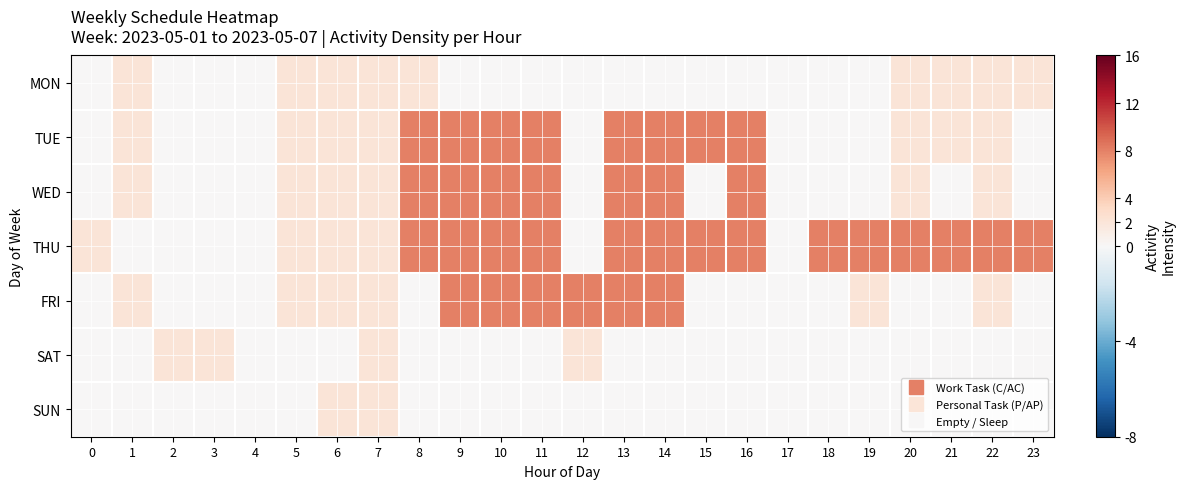

Reading left to right, list all the values displayed in this chart.

MON: 0=0	1=2	2=0	3=0	4=0	5=2	6=2	7=2	8=2	9=0	10=0	11=0	12=0	13=0	14=0	15=0	16=0	17=0	18=0	19=0	20=2	21=2	22=2	23=2
TUE: 0=0	1=2	2=0	3=0	4=0	5=2	6=2	7=2	8=8	9=8	10=8	11=8	12=0	13=8	14=8	15=8	16=8	17=0	18=0	19=0	20=2	21=2	22=2	23=0
WED: 0=0	1=2	2=0	3=0	4=0	5=2	6=2	7=2	8=8	9=8	10=8	11=8	12=0	13=8	14=8	15=0	16=8	17=0	18=0	19=0	20=2	21=0	22=2	23=0
THU: 0=2	1=0	2=0	3=0	4=0	5=2	6=2	7=2	8=8	9=8	10=8	11=8	12=0	13=8	14=8	15=8	16=8	17=0	18=8	19=8	20=8	21=8	22=8	23=8
FRI: 0=0	1=2	2=0	3=0	4=0	5=2	6=2	7=2	8=0	9=8	10=8	11=8	12=8	13=8	14=8	15=0	16=0	17=0	18=0	19=2	20=0	21=0	22=2	23=0
SAT: 0=0	1=0	2=2	3=2	4=0	5=0	6=0	7=2	8=0	9=0	10=0	11=0	12=2	13=0	14=0	15=0	16=0	17=0	18=0	19=0	20=0	21=0	22=0	23=0
SUN: 0=0	1=0	2=0	3=0	4=0	5=0	6=2	7=2	8=0	9=0	10=0	11=0	12=0	13=0	14=0	15=0	16=0	17=0	18=0	19=0	20=0	21=0	22=0	23=0